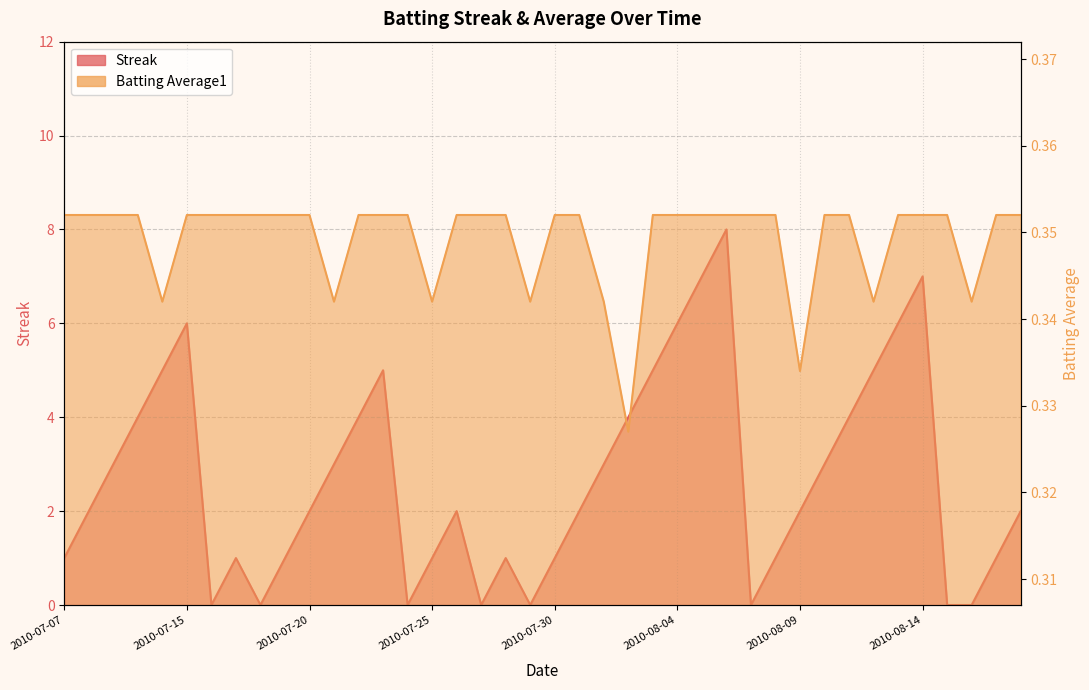

Reading right to left, list all the values displayed in this chart.

Streak: 2.0	1.0	0.0	0.0	7.0	6.0	5.0	4.0	3.0	2.0	1.0	0.0	8.0	7.0	6.0	5.0	4.0	3.0	2.0	1.0	0.0	1.0	0.0	2.0	1.0	0.0	5.0	4.0	3.0	2.0	1.0	0.0	1.0	0.0	6.0	5.0	4.0	3.0	2.0	1.0
Batting Average1: 0.4	0.4	0.3	0.4	0.4	0.4	0.3	0.4	0.4	0.3	0.4	0.4	0.4	0.4	0.4	0.4	0.3	0.3	0.4	0.4	0.3	0.4	0.4	0.4	0.3	0.4	0.4	0.4	0.3	0.4	0.4	0.4	0.4	0.4	0.4	0.3	0.4	0.4	0.4	0.4